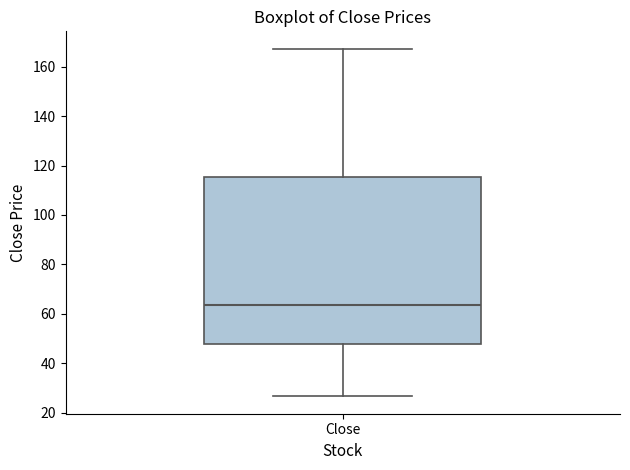

Transcribe this box plot: give where the median line is, the range the box spans, and where the two whiskers end, as read against the y-axis. The values are not printed on the chart, so give them approximately, as read against the axis.

median 64, box 48 to 116, whiskers 26 to 168